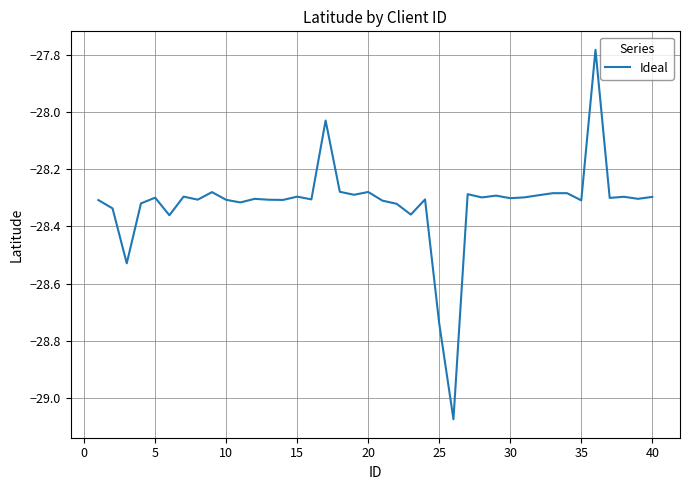

What is the difference between the maximum and minimum values?

1.3